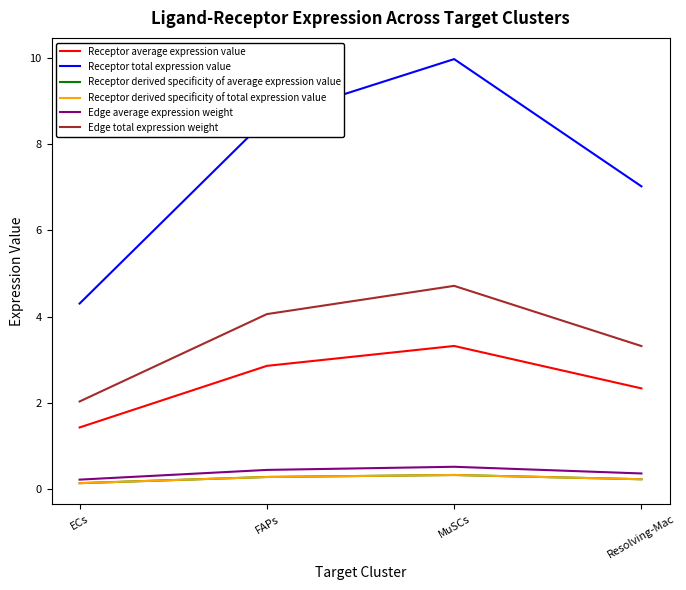

How many lines are shown in the chart?

6